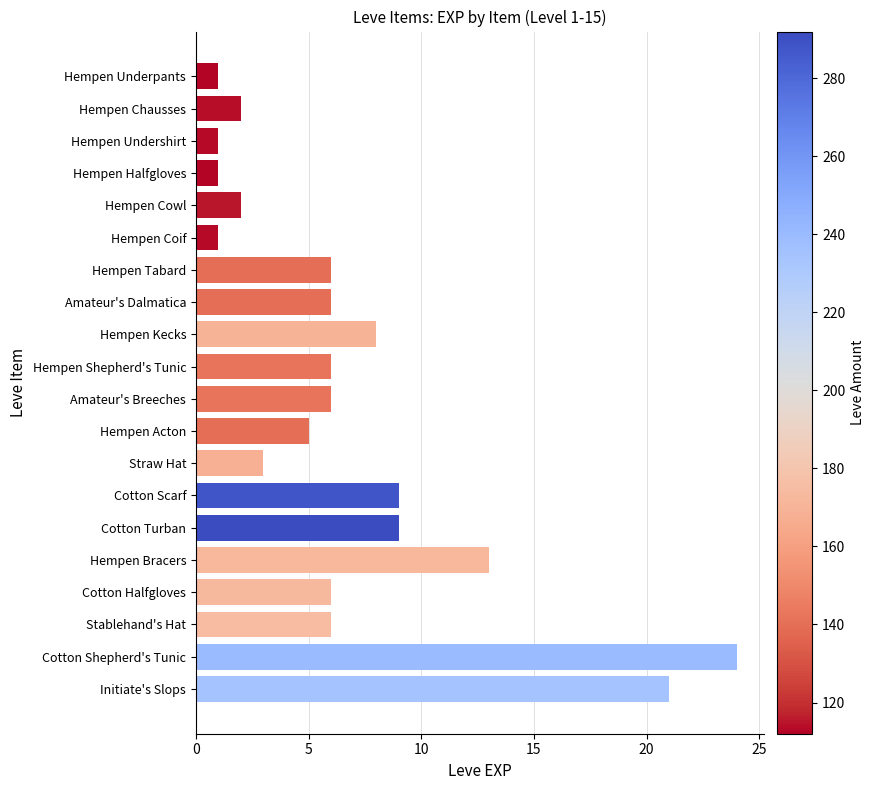

What is the value of the 18th bar from the top?

6